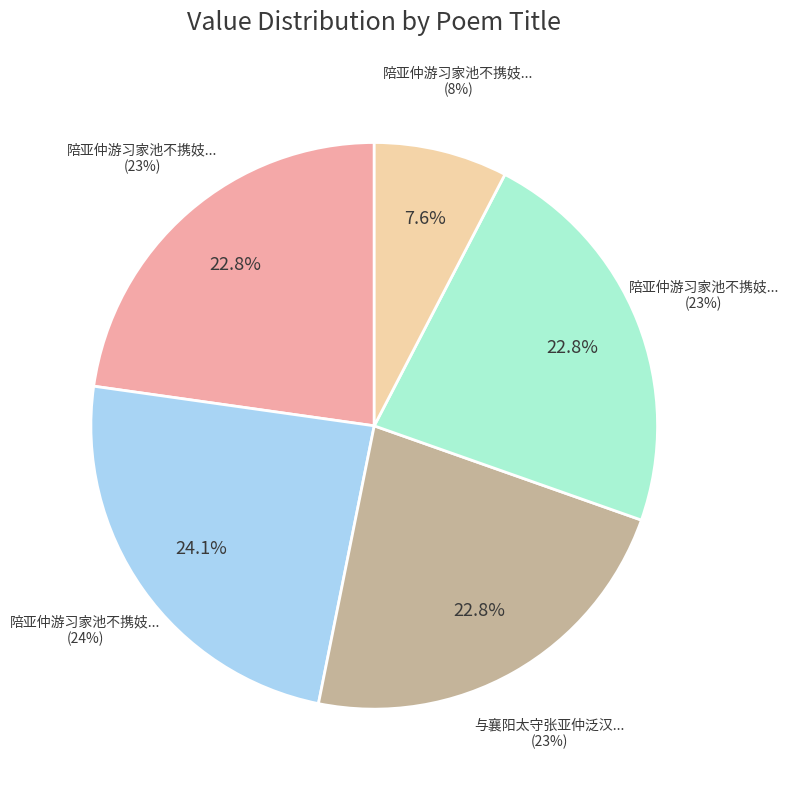

What is the smallest slice in the pie chart?

陪亚仲游习家池不携妓偶作